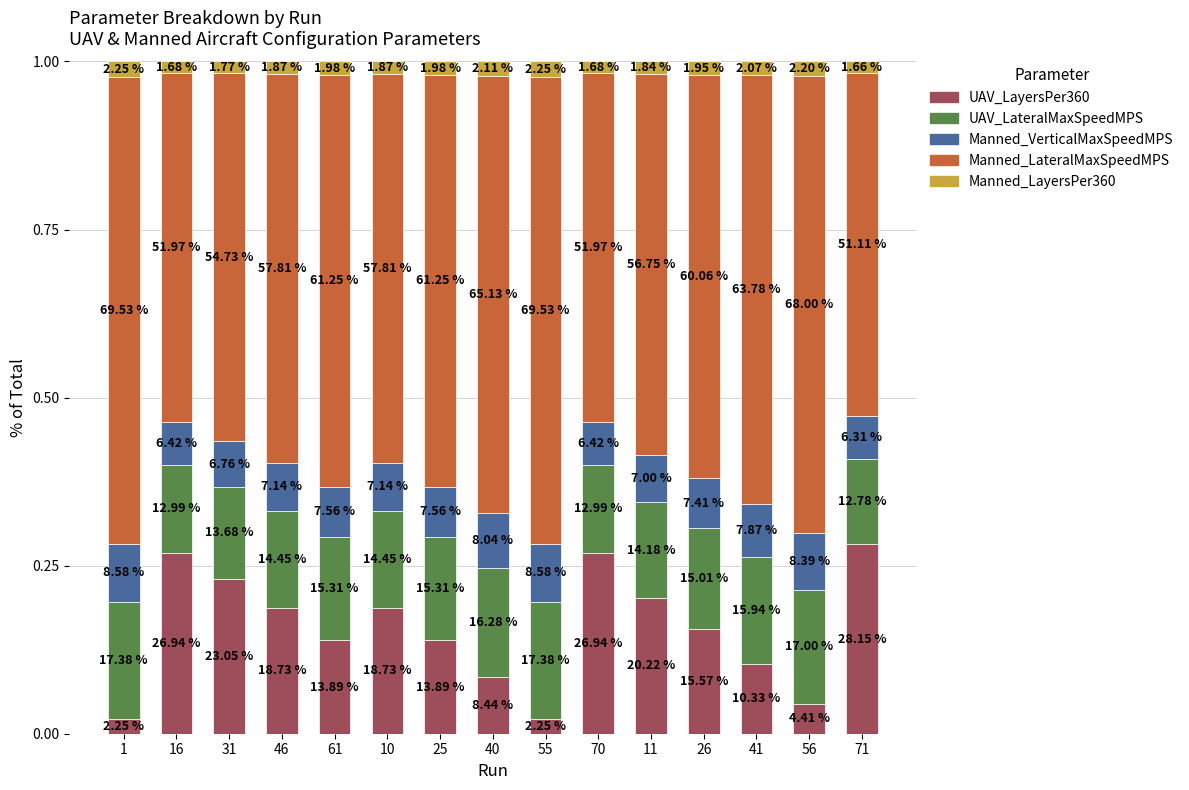

Does the chart contain any negative values?

No